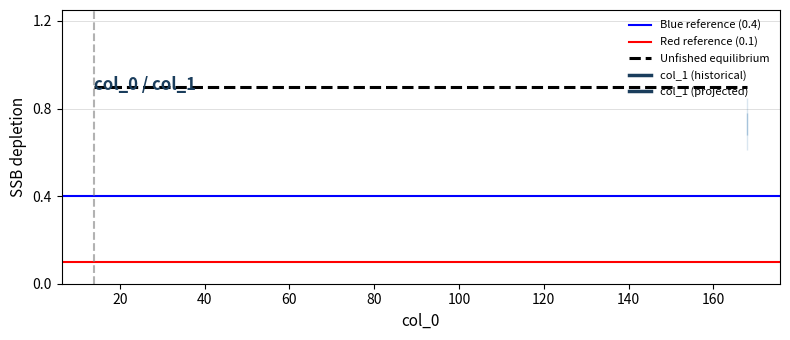

At how many categories does at least one series exceed 0?

2